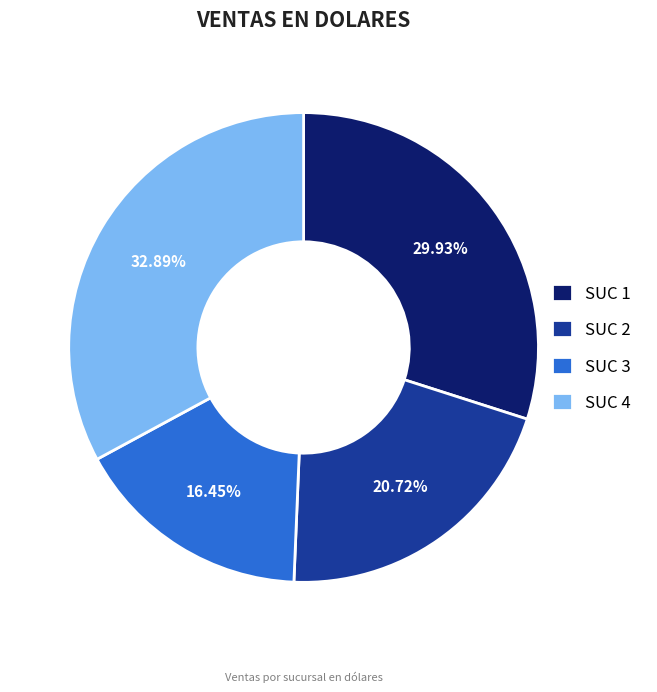

Approximately how many times larger is the value at SUC 1 compared to SUC 3?

1.8